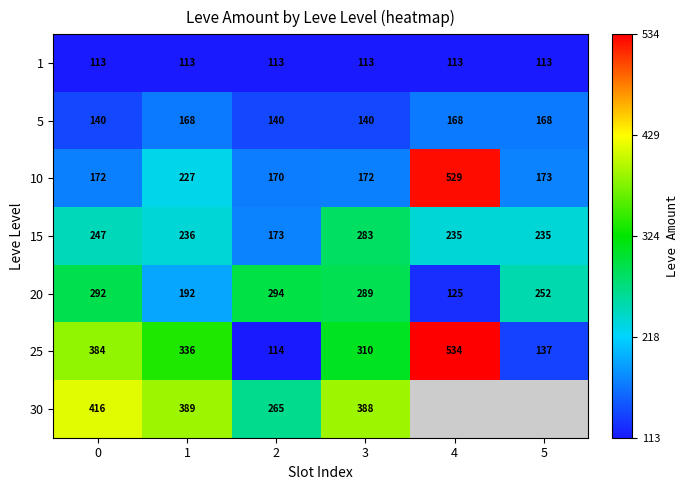

Rank the categories by 25 value from lowest to highest.

2, 5, 3, 1, 0, 4